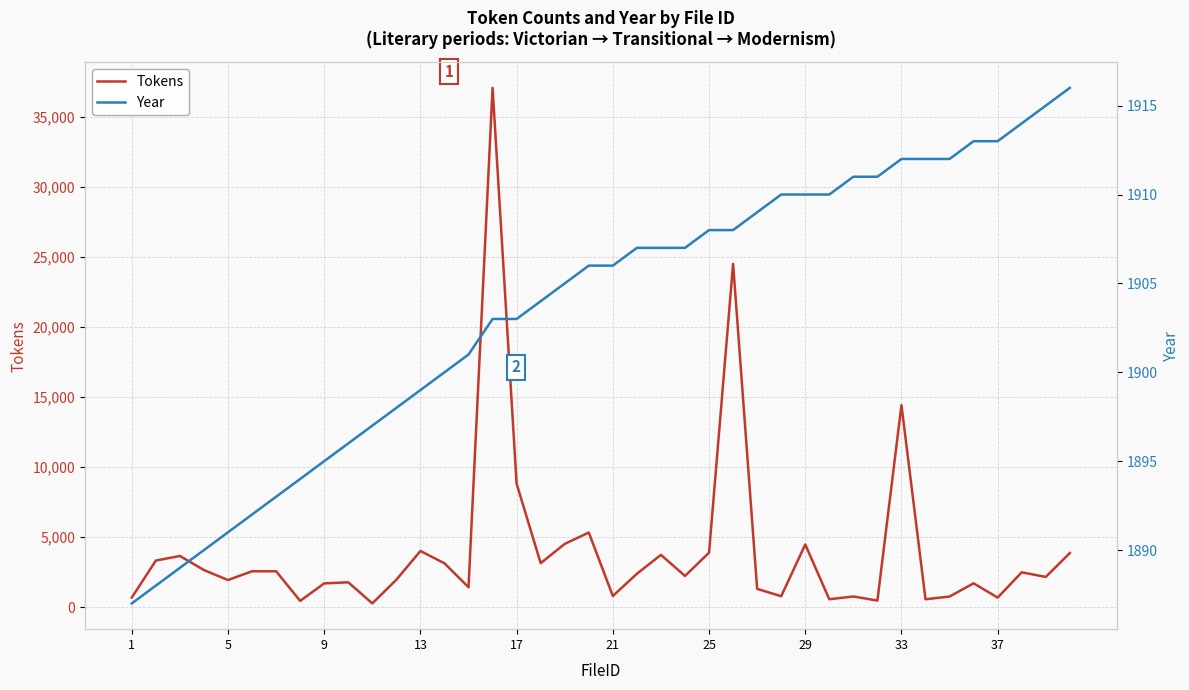

What is the sum of all Year values?

76142